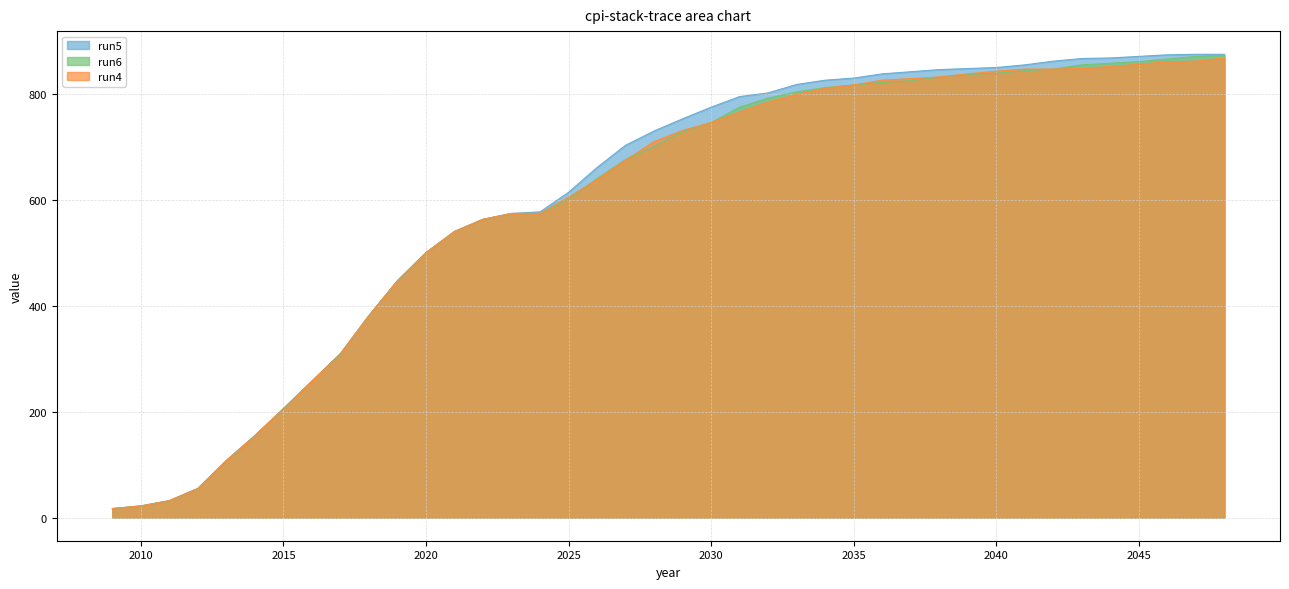

What is the smallest value displayed?

17